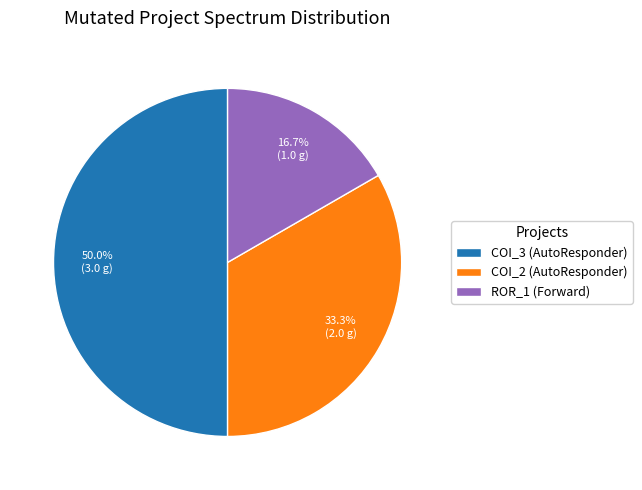

To the nearest percent, what is the difference between the largest and smallest slice percentages?

33%